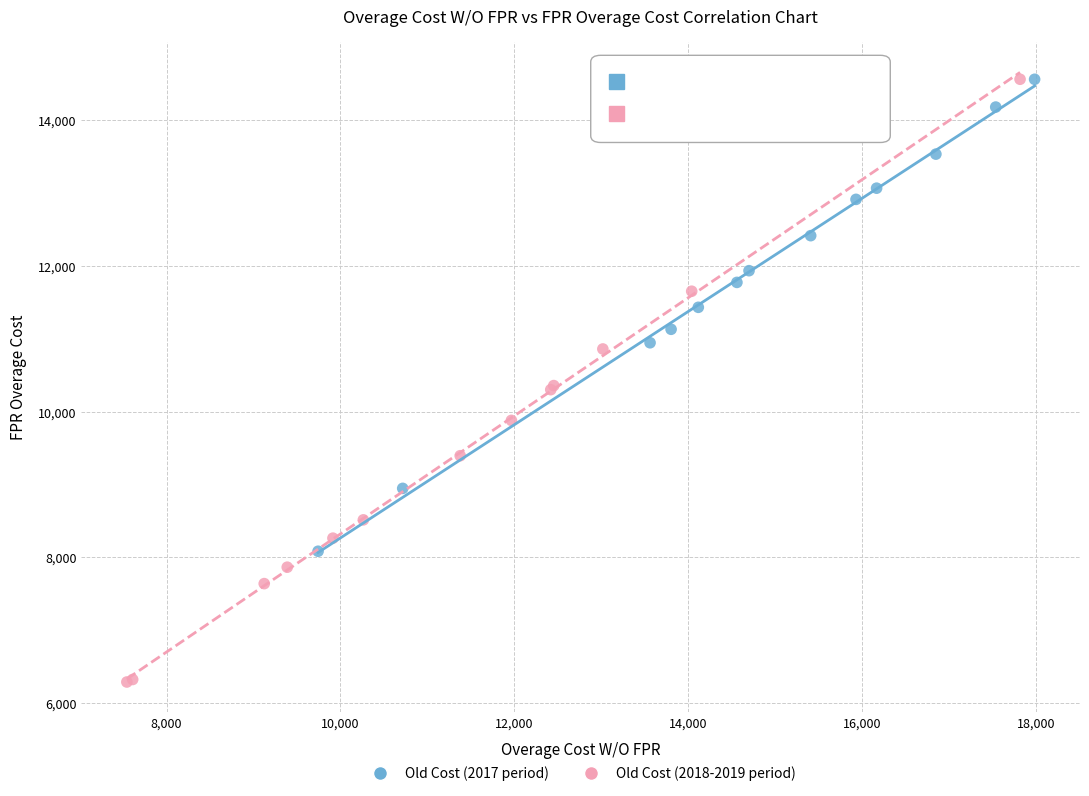

Which series reaches the minimum Y coordinate?

Old Cost (2018-2019 period)